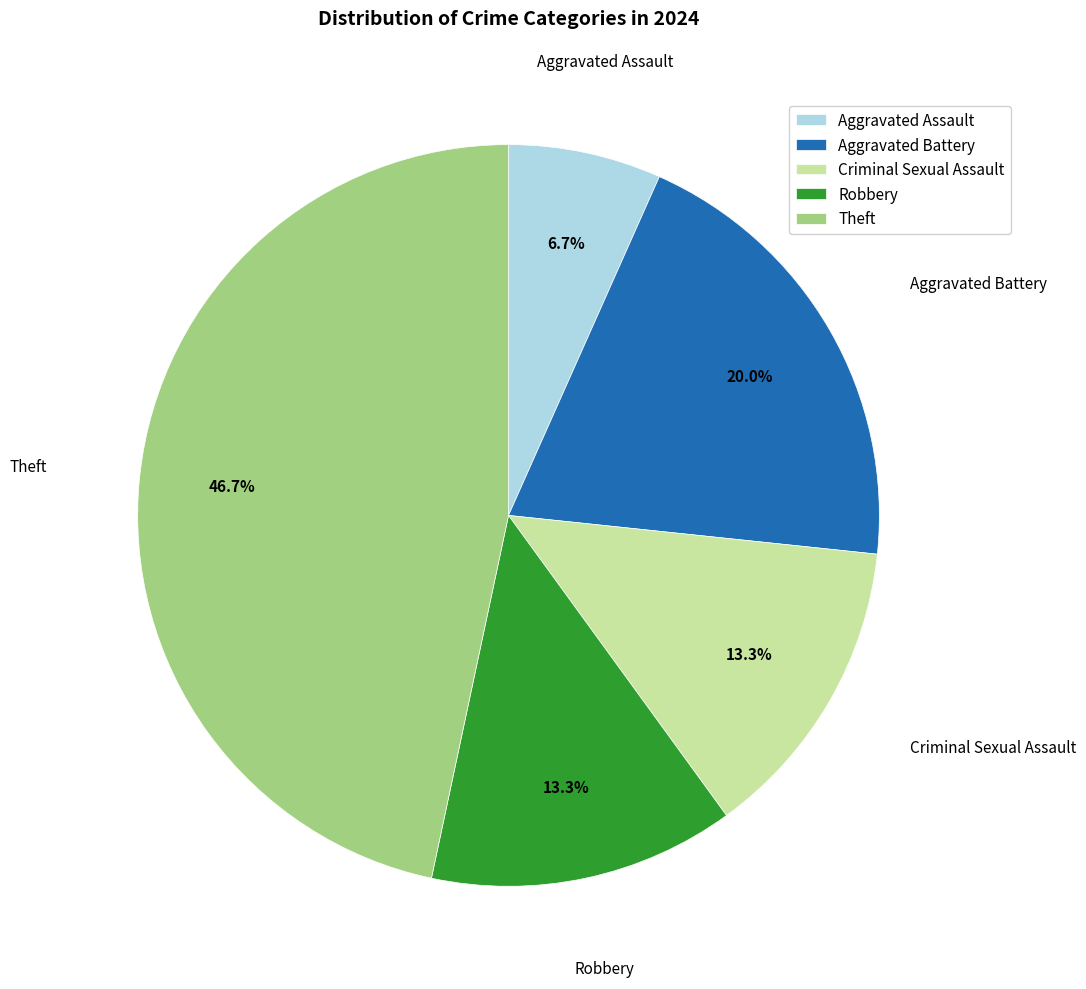

Does any single category account for the majority?

No